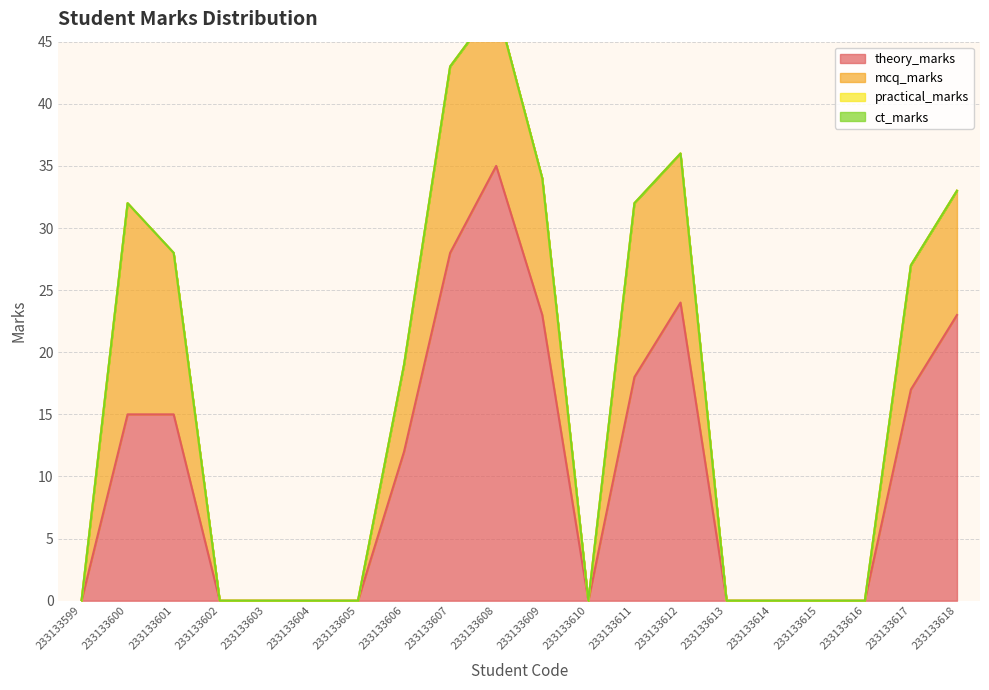

What is the total value across all series at 233133606?

19